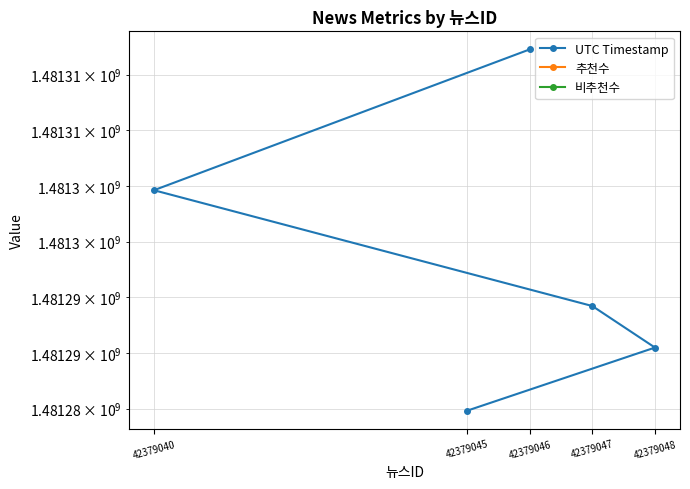

At 42379040, list the series in order from largest to smallest.

UTC Timestamp, 추천수, 비추천수